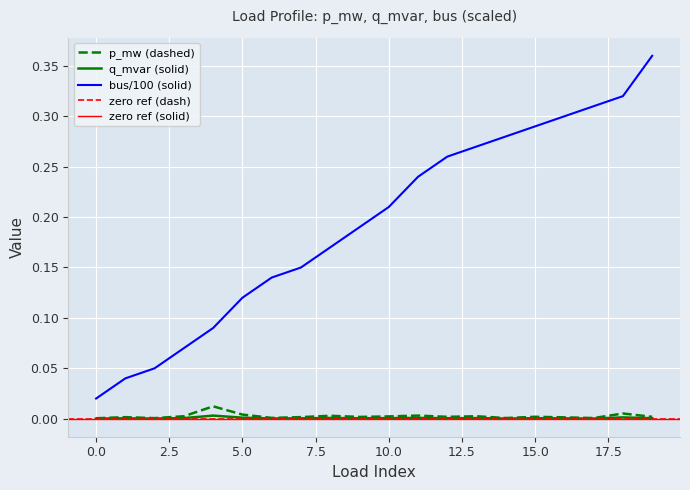

Reading left to right, transcribe all the data shown in this chart.

p_mw: 0.0	0.0	0.0	0.0	0.0	0.0	0.0	0.0	0.0	0.0	0.0	0.0	0.0	0.0	0.0	0.0	0.0	0.0	0.0	0.0
q_mvar: 0.0	0.0	0.0	0.0	0.0	0.0	0.0	0.0	0.0	0.0	0.0	0.0	0.0	0.0	0.0	0.0	0.0	0.0	0.0	0.0
bus: 0.0	0.0	0.1	0.1	0.1	0.1	0.1	0.1	0.2	0.2	0.2	0.2	0.3	0.3	0.3	0.3	0.3	0.3	0.3	0.4